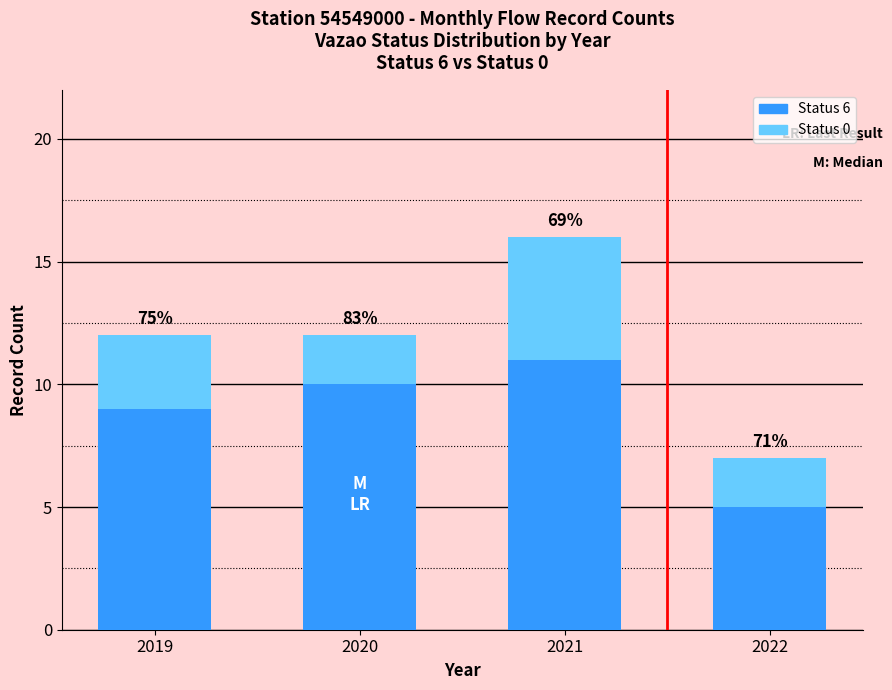

Between 2019 and 2021, which is larger?

2021